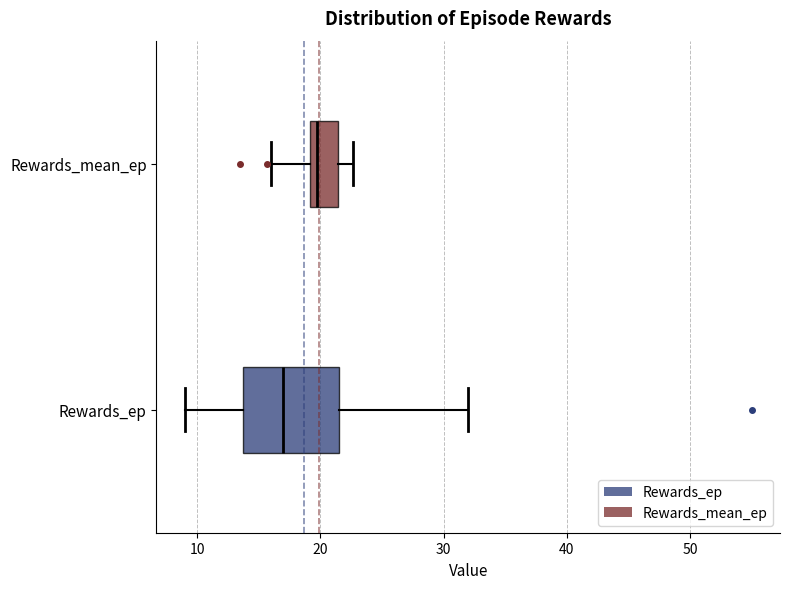

Which box has the furthest to the left median line?

Rewards_ep